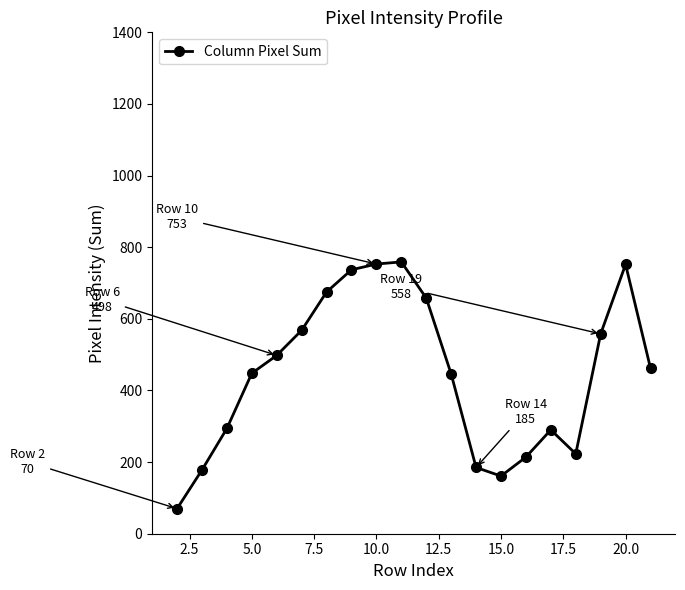

What is the maximum value shown in the chart?

759